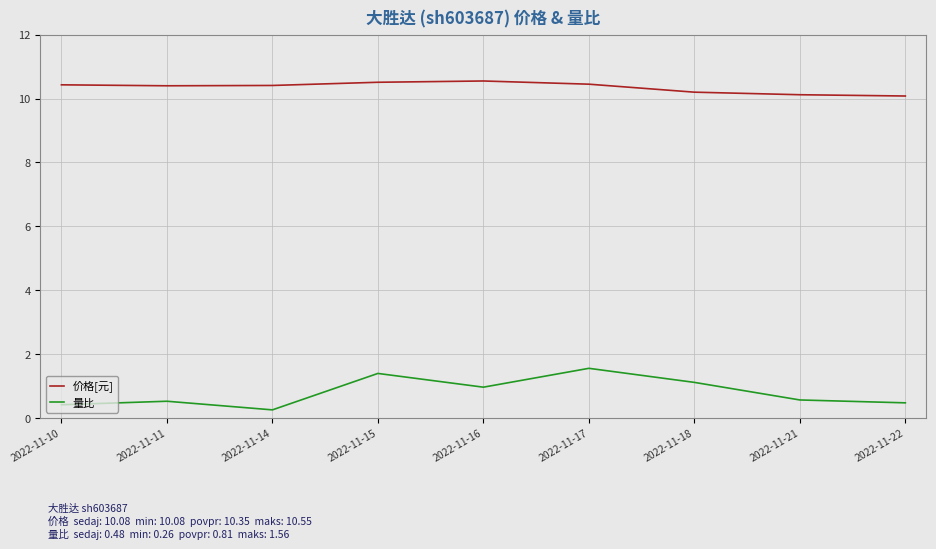

How many lines are shown in the chart?

2